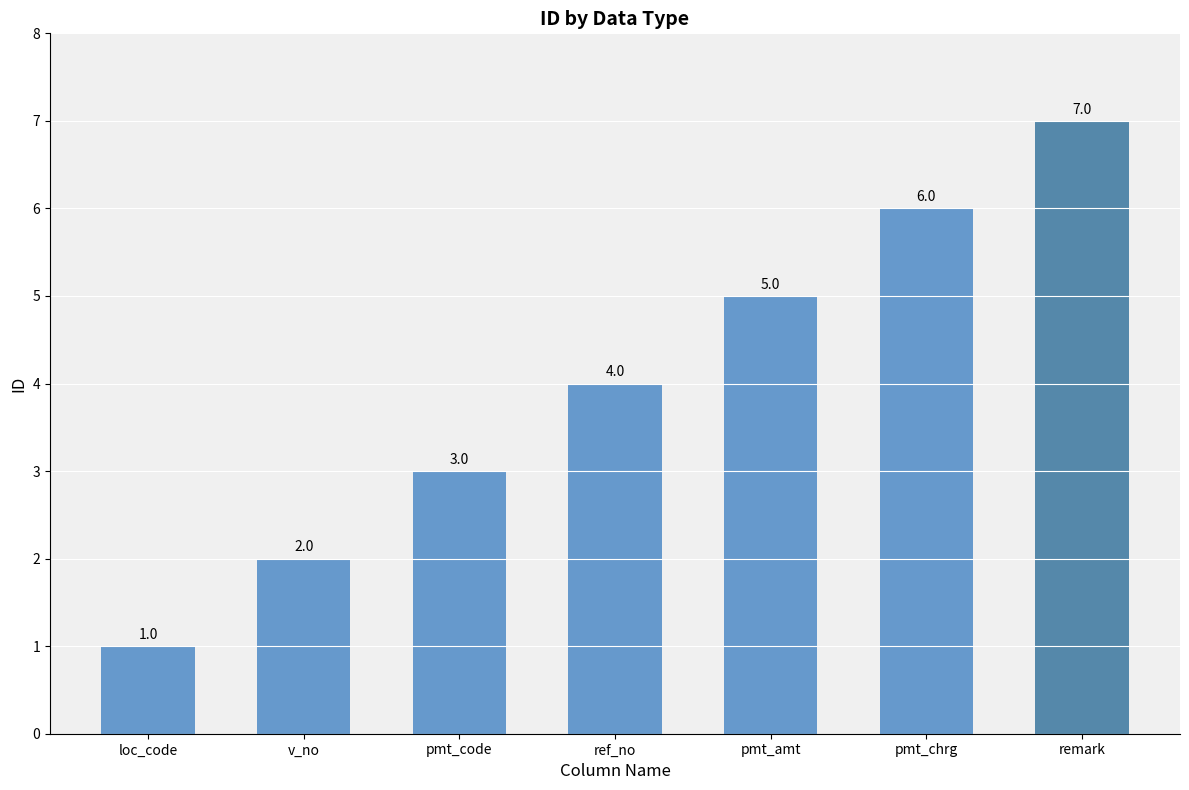

Reading left to right, list all the values displayed in this chart.

1	2	3	4	5	6	7